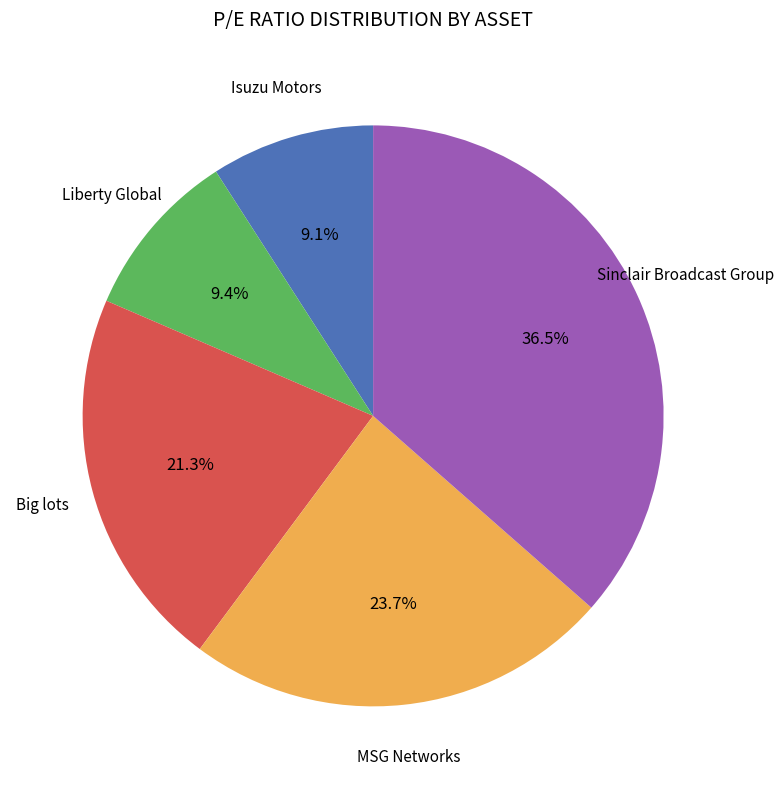

Is there any slice that represents more than half of the pie?

No